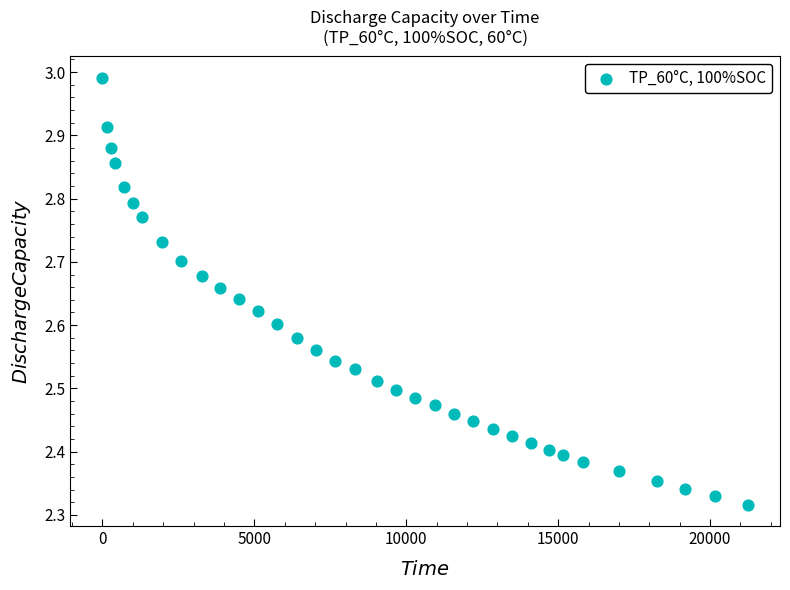

What is the range of Y values (max minus min)?

0.7